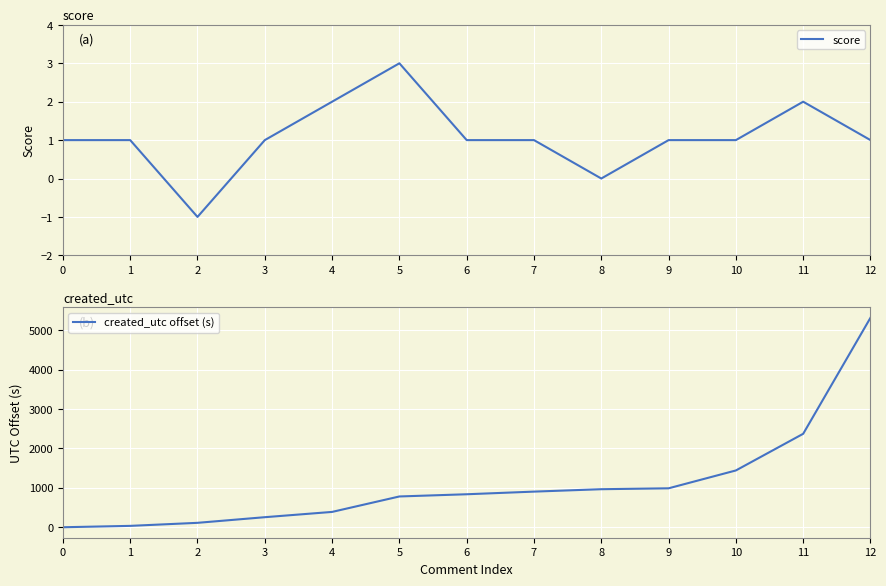

The value of score at 4 is 2. True or false?

True